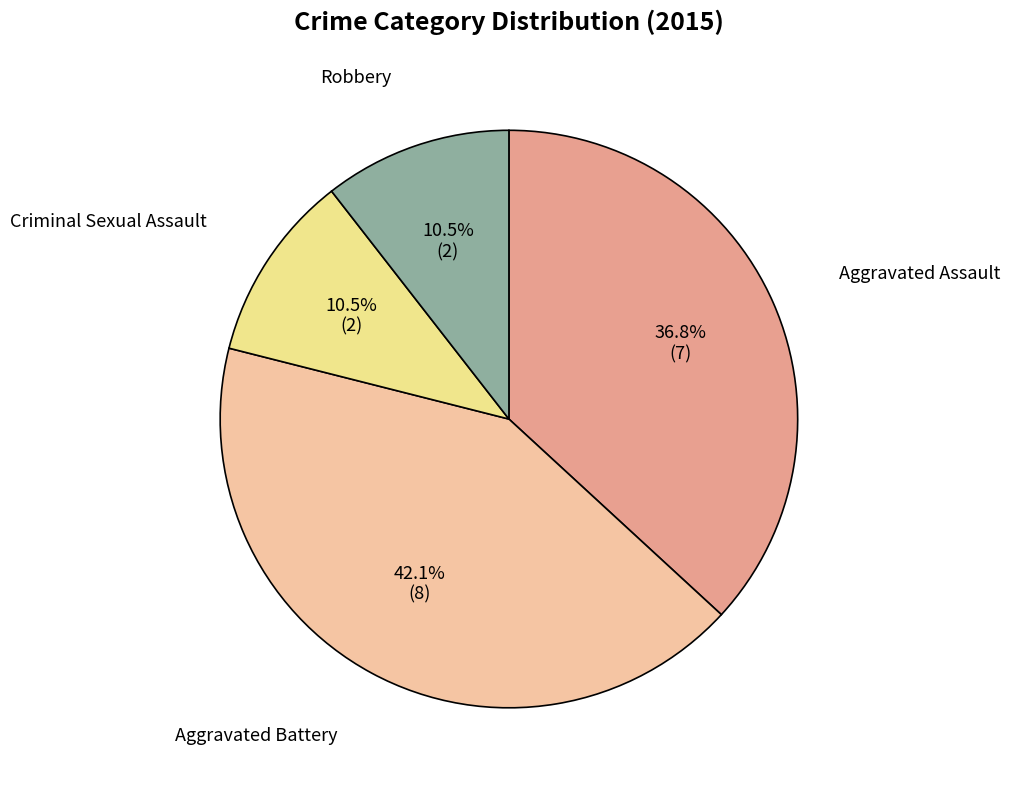

Which slice is the largest?

Aggravated Battery